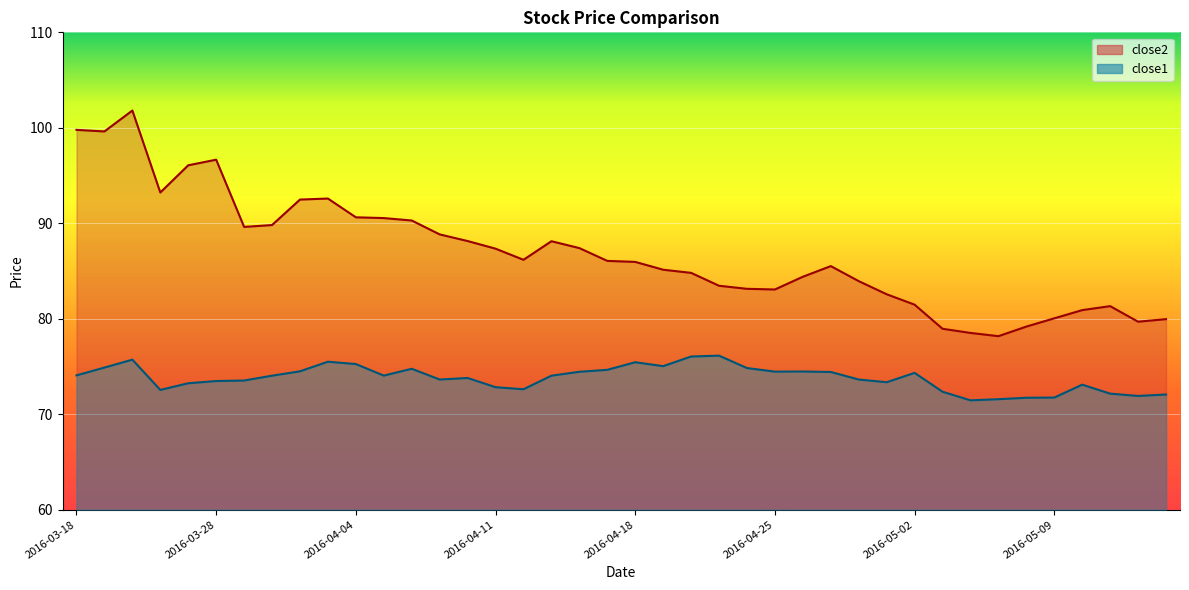

At which label does close1 first exceed 74?

2016-03-18